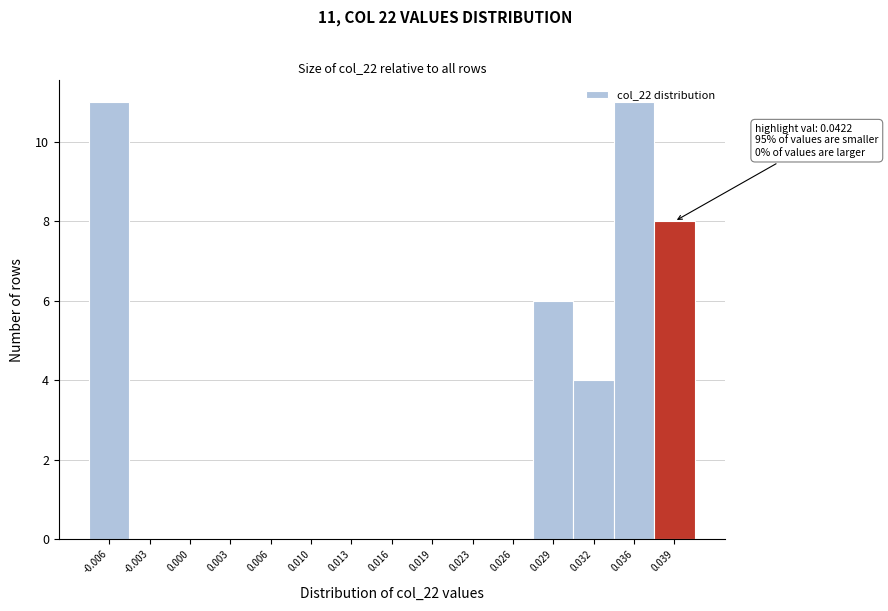

What is the greatest value displayed?

11